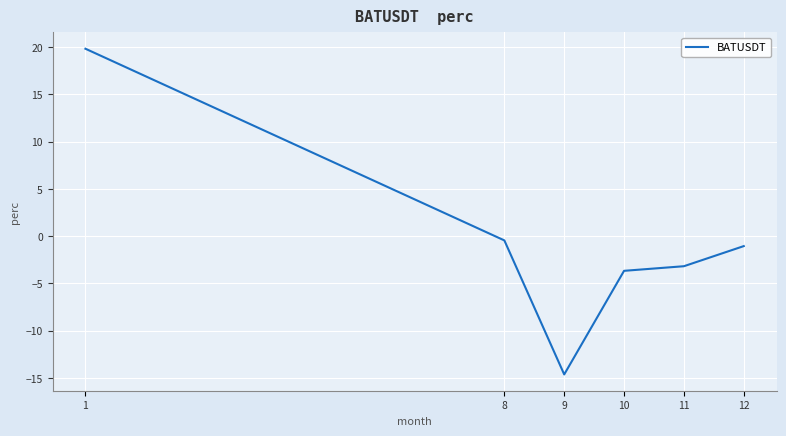

Reading left to right, list all the values displayed in this chart.

1=19.8	8=-0.5	9=-14.6	10=-3.7	11=-3.2	12=-1.1